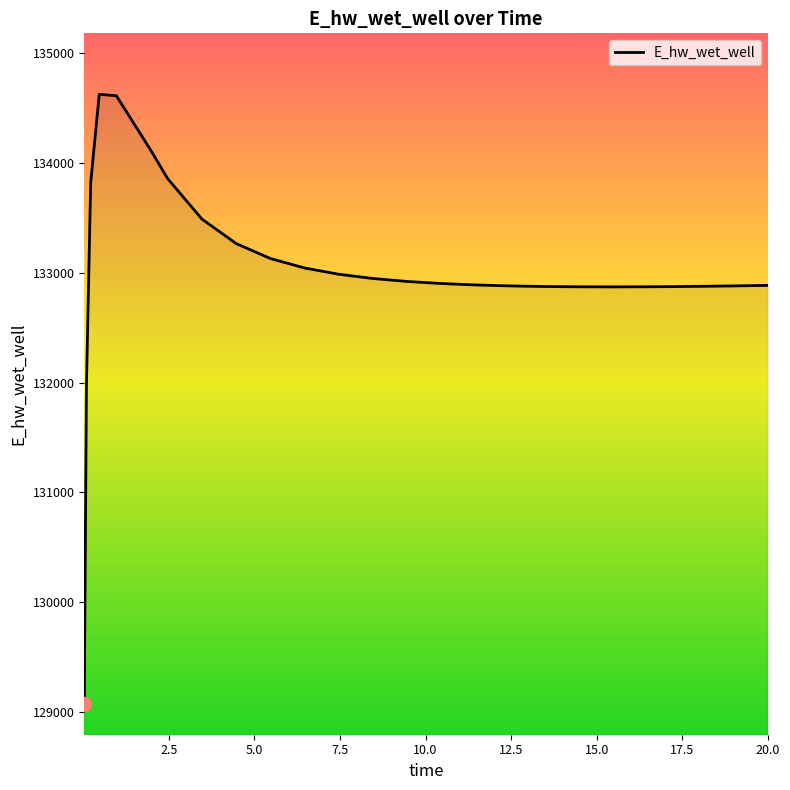

What is the difference between the maximum and minimum values?

5557.1